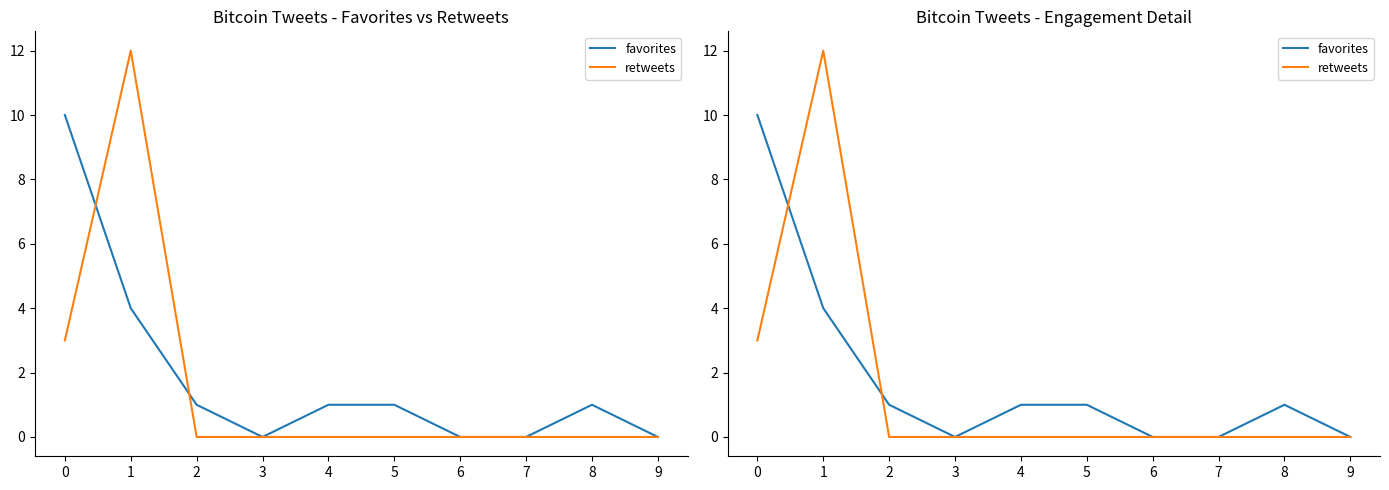

What is the total value across all series at 4?

1